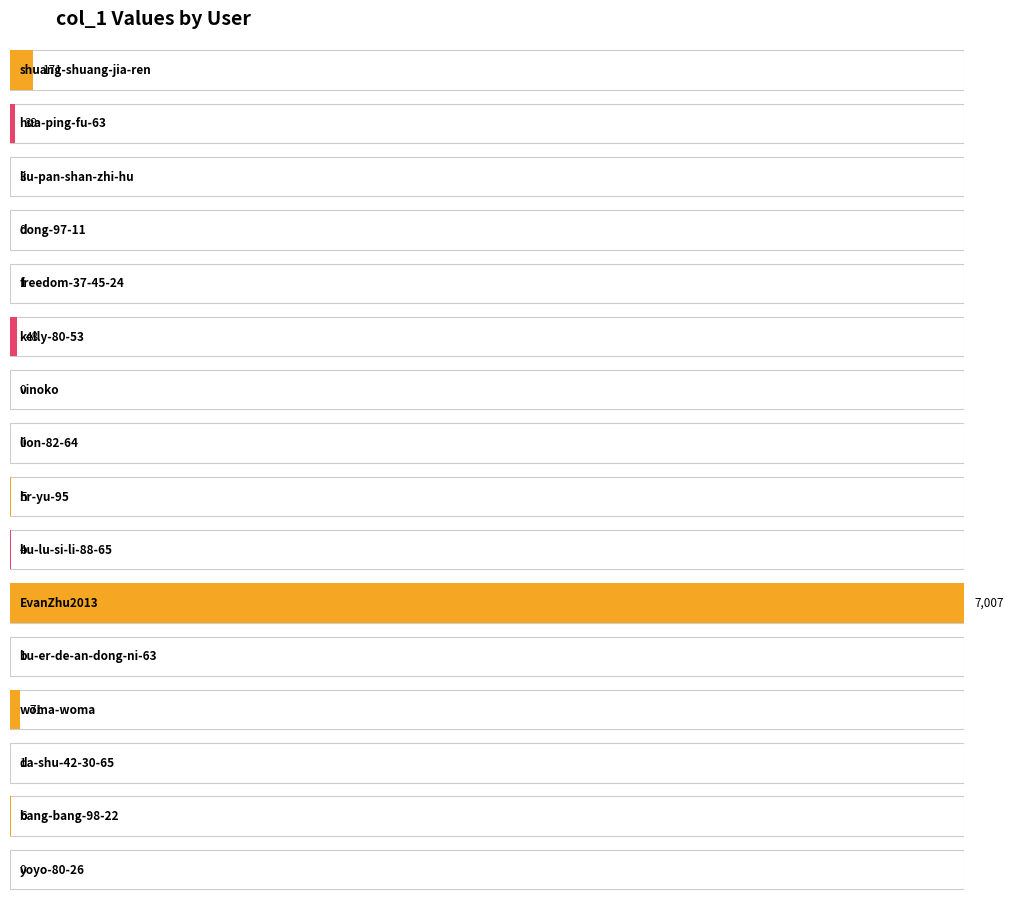

Which label corresponds to the smallest value in the chart?

dong-97-11